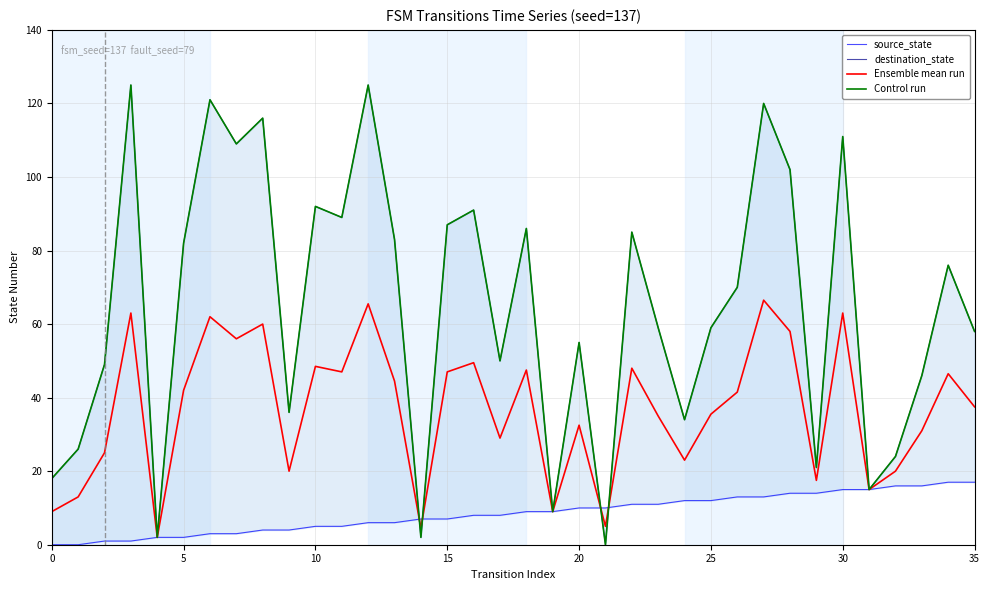

What is the average value of the destination_state series?

64.8